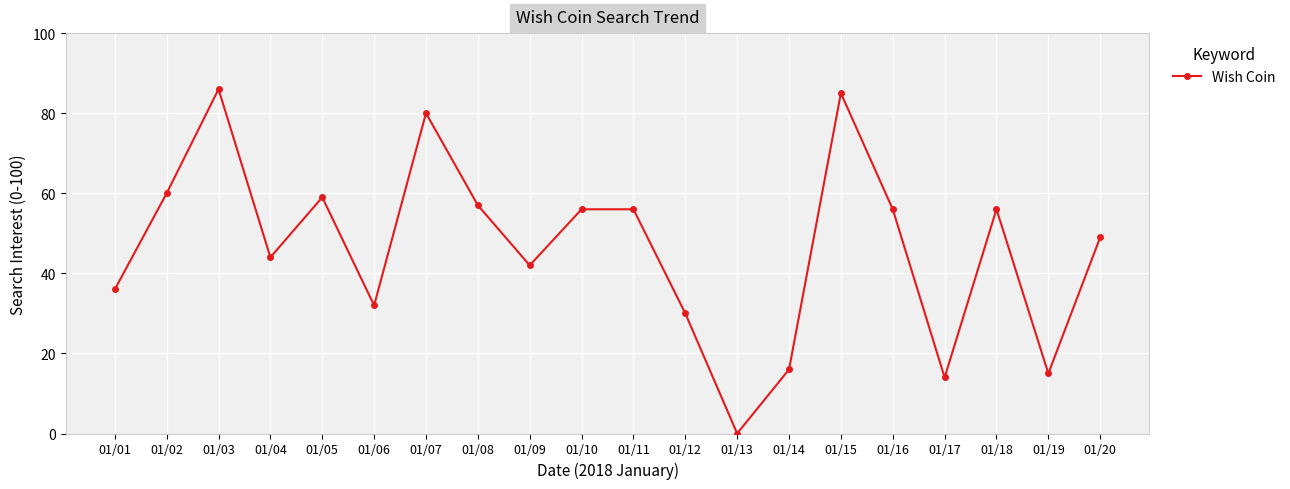

At which label does the data first exceed 56?

01/02